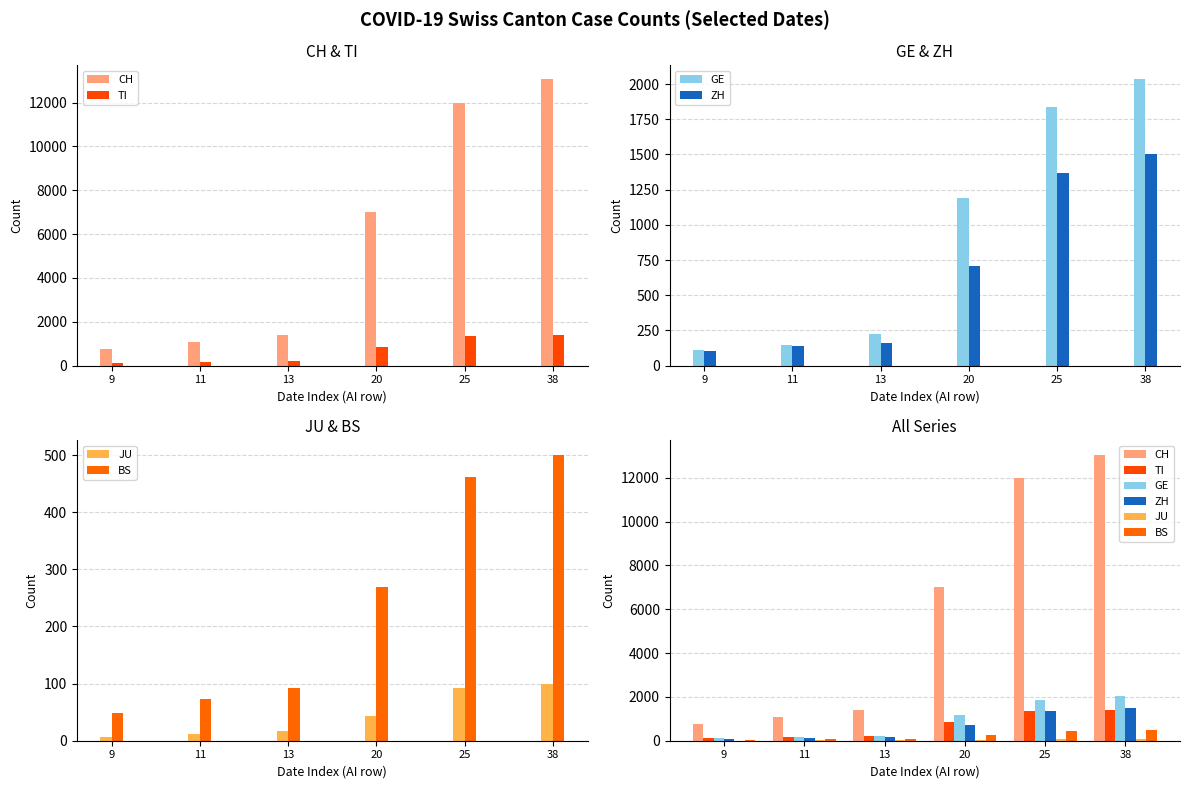

The ZH series shows 213 at 11. True or false?

False